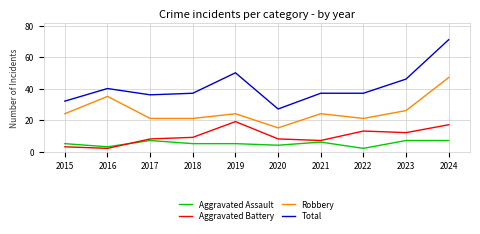

Which series has the widest spread of values?

Total